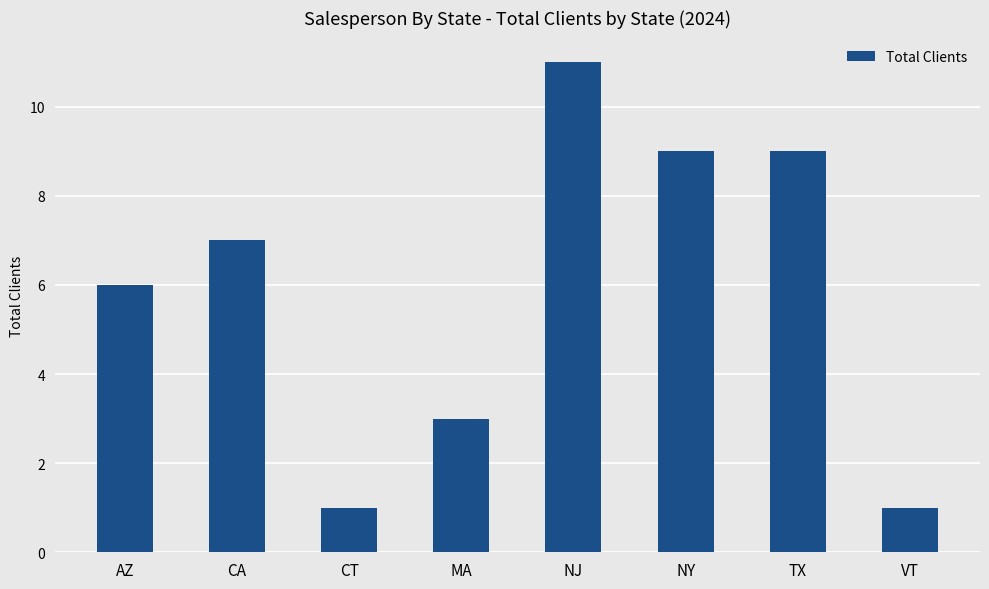

Between CT and NJ, which is larger?

NJ